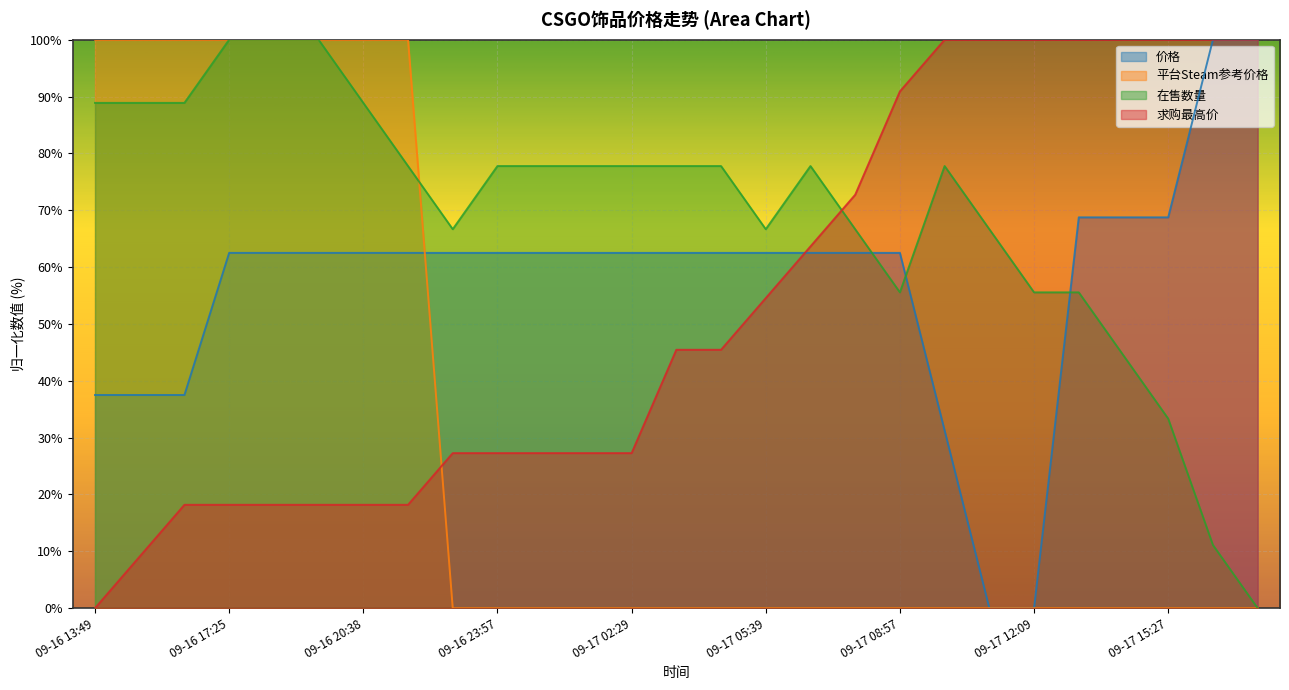

What is the difference between the maximum and minimum values in the 求购最高价 series?

100.0